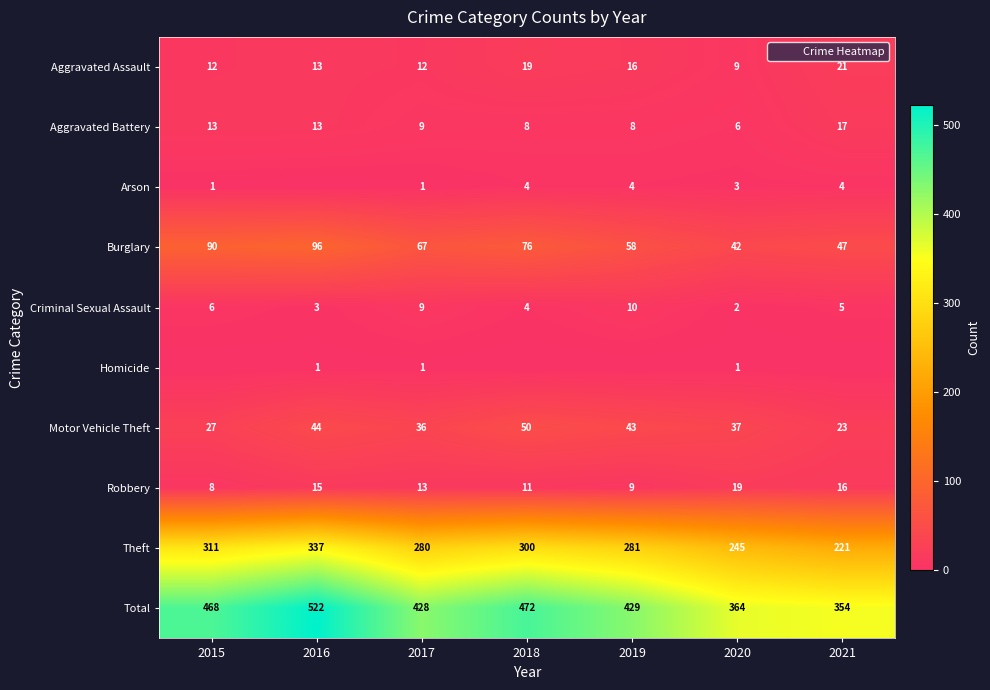

What is the maximum value shown in the chart?

522